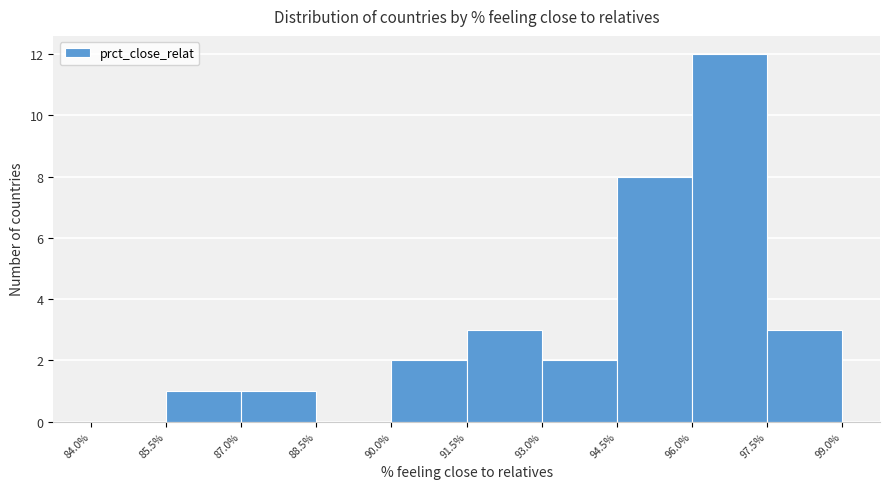

Which range on the x-axis has the tallest bar?

96.0% to 97.5%